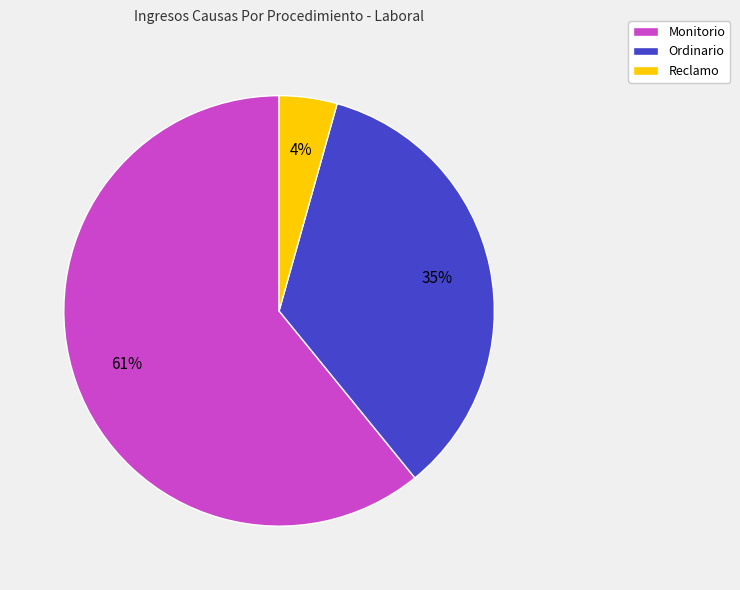

Count the number of slices in the pie.

3